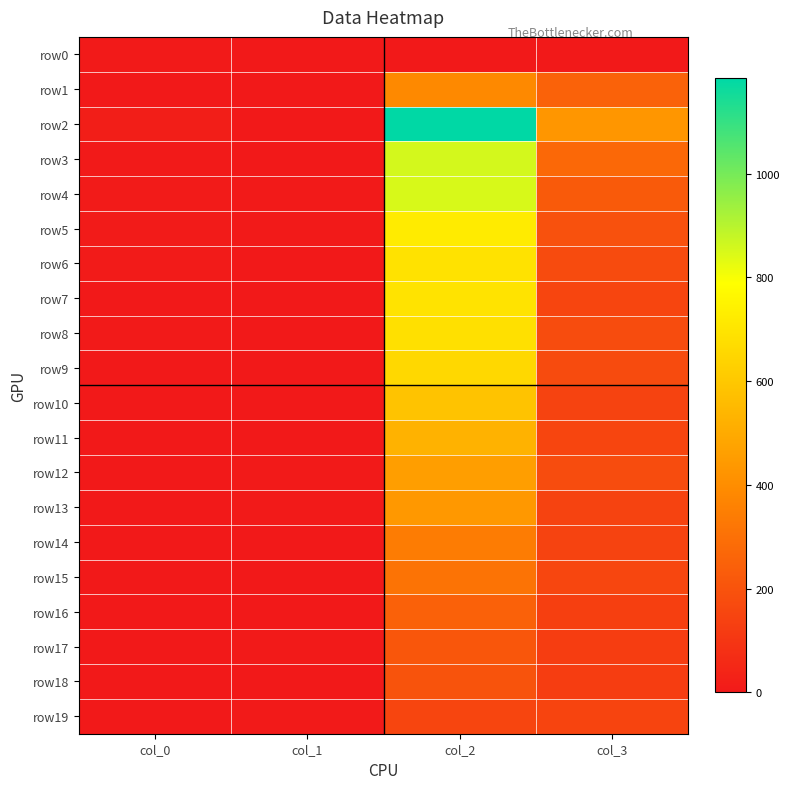

Which series changed the most between col_0 and col_3?

row2